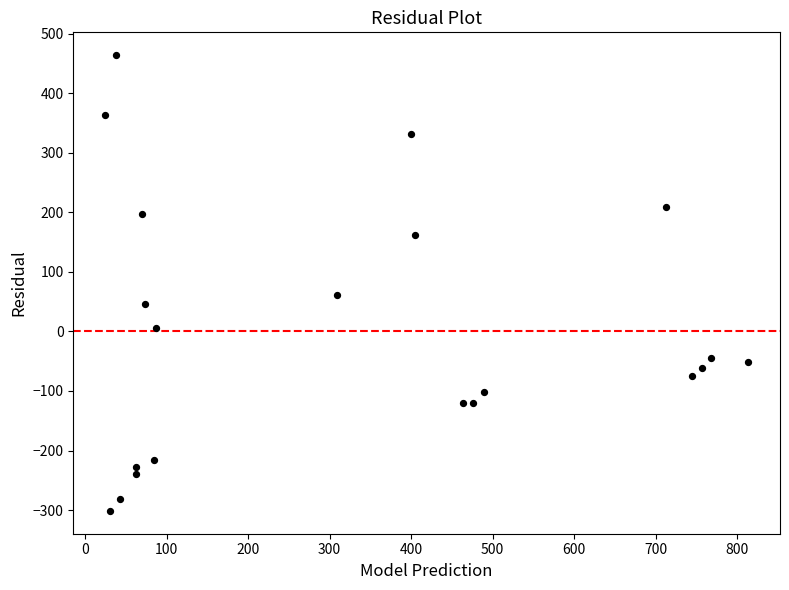

What Y value in the scatter plot is closest to 81?

61.8